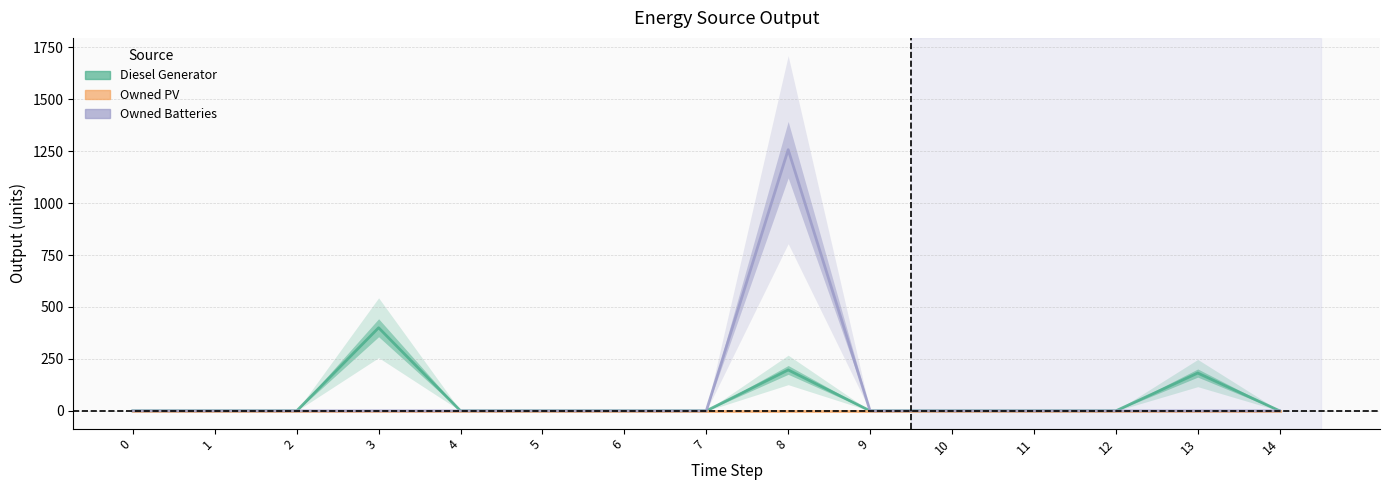

At how many categories does at least one series exceed 198?

2